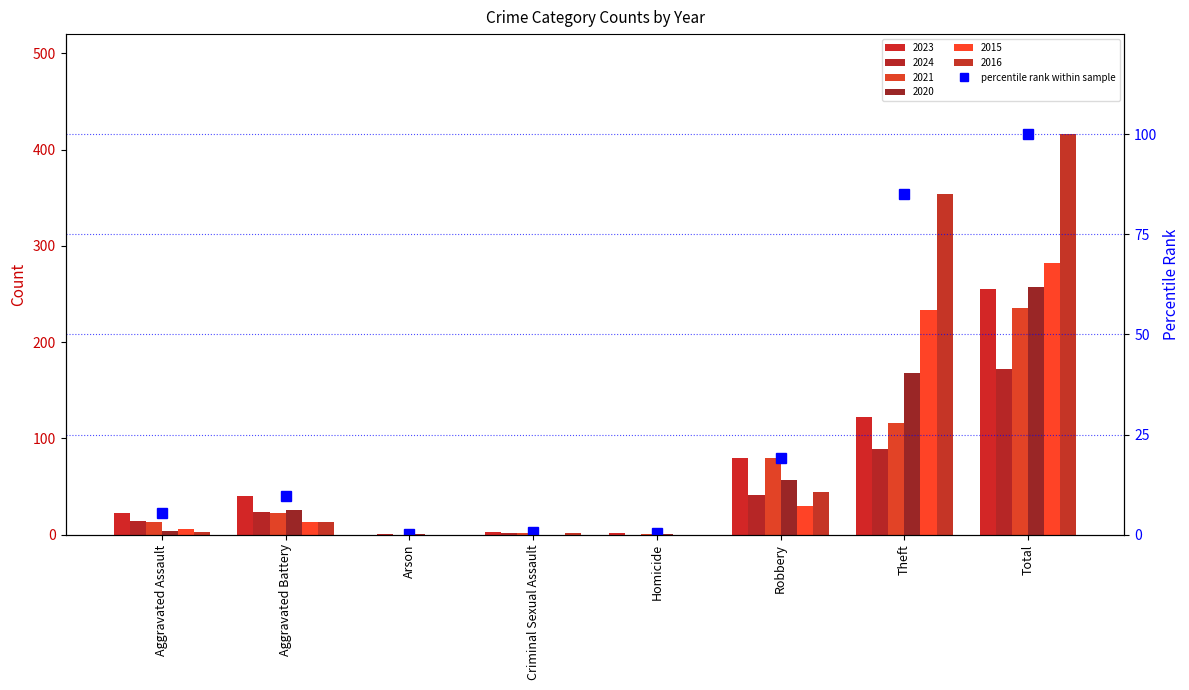

What is the label of the 8th bar from the right?

Aggravated Assault